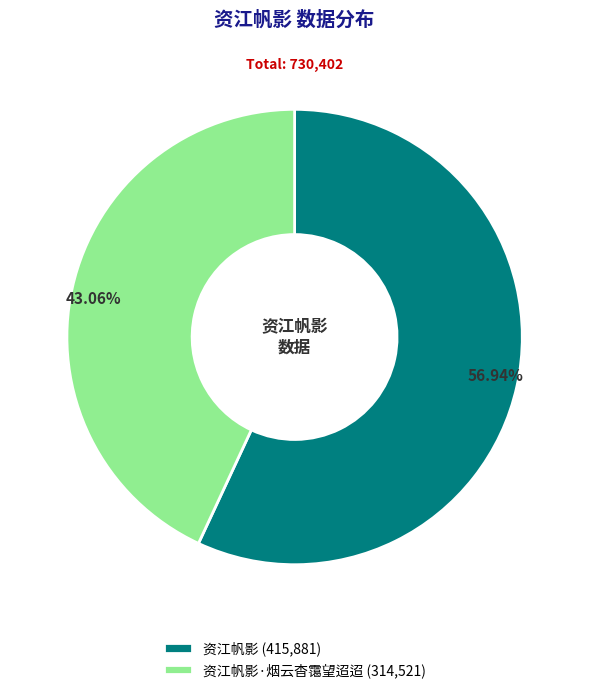

Between 资江帆影 (415,881) and 资江帆影·烟云杳霭望迢迢 (314,521), which is larger?

资江帆影 (415,881)